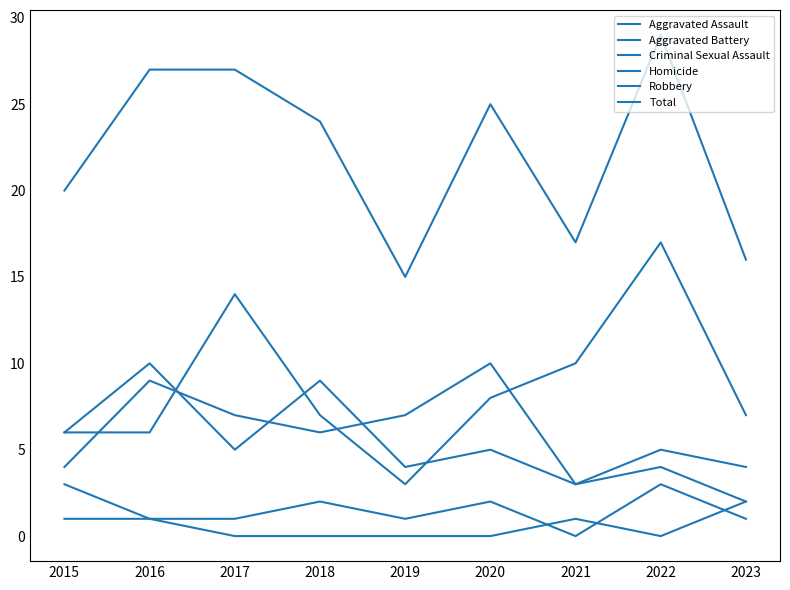

Rank the series by their maximum value, from highest to lowest.

Total, Robbery, Aggravated Assault, Aggravated Battery, Criminal Sexual Assault, Homicide